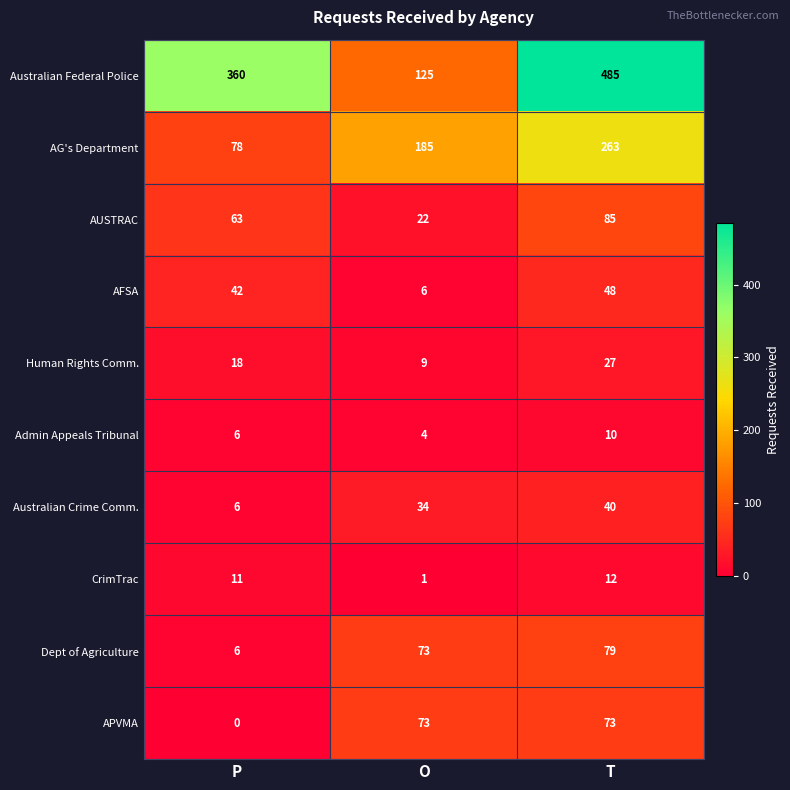

What is the spread (max minus min) of values at P?

360